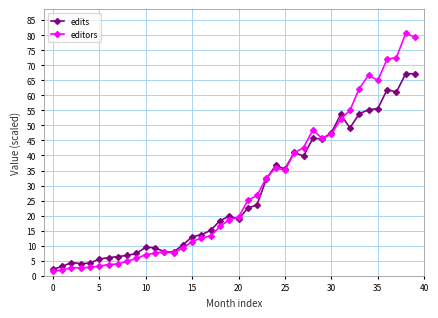

What is the greatest value displayed?

80.6